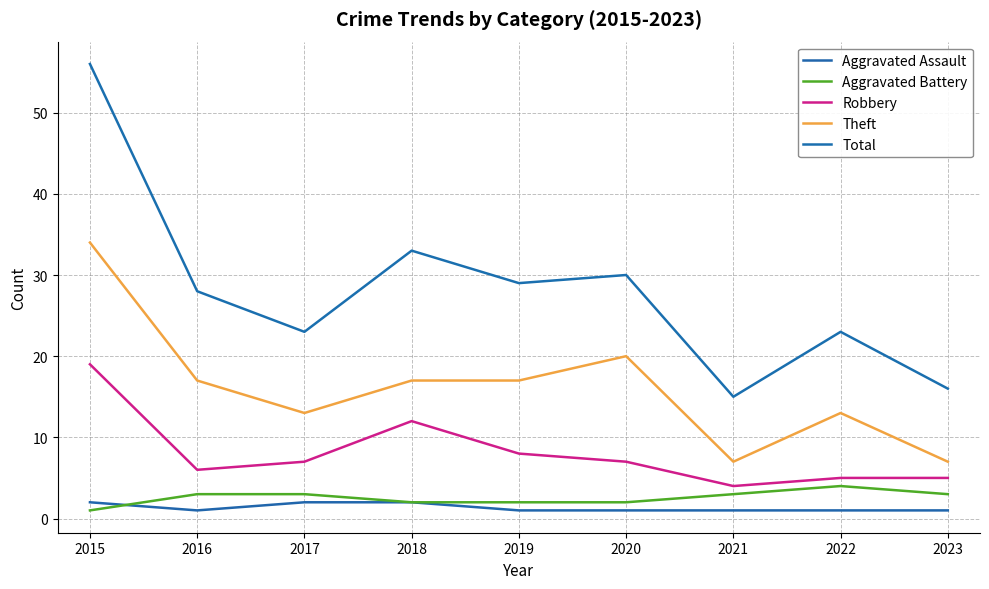

What value does the Robbery series have at 2017, to the nearest 10?

10